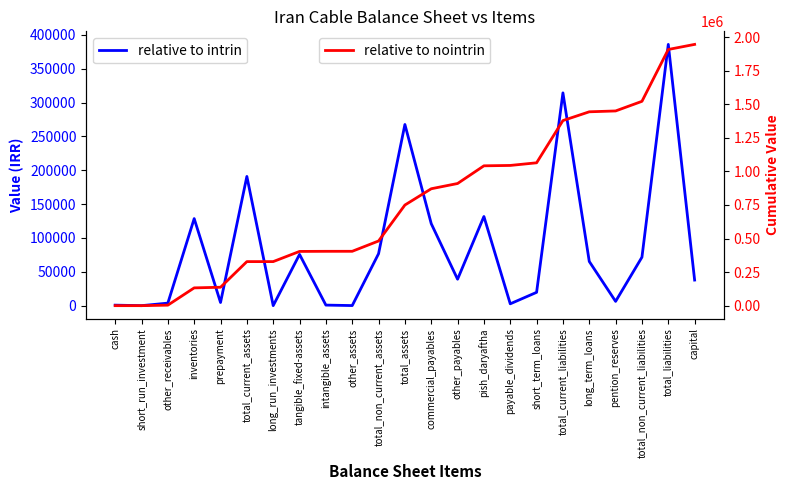

True or false: relative to nointrin and relative to intrin cross at least once.

False